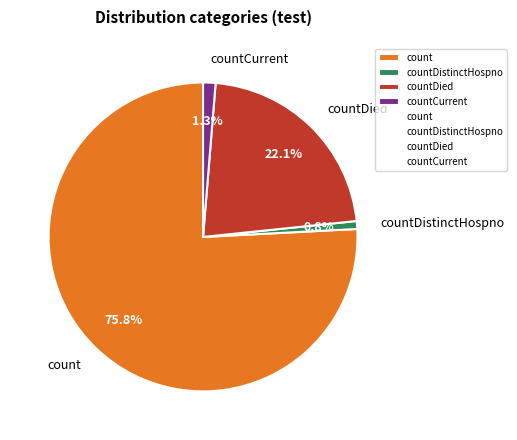

Which category has the biggest portion of the pie?

count